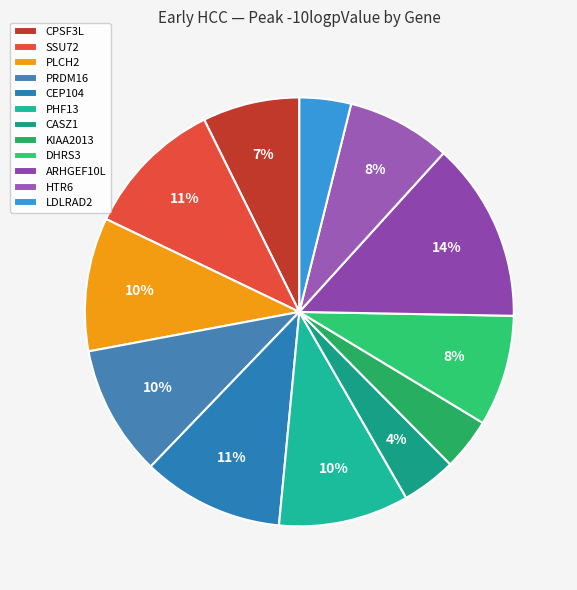

Does any single category account for the majority?

No